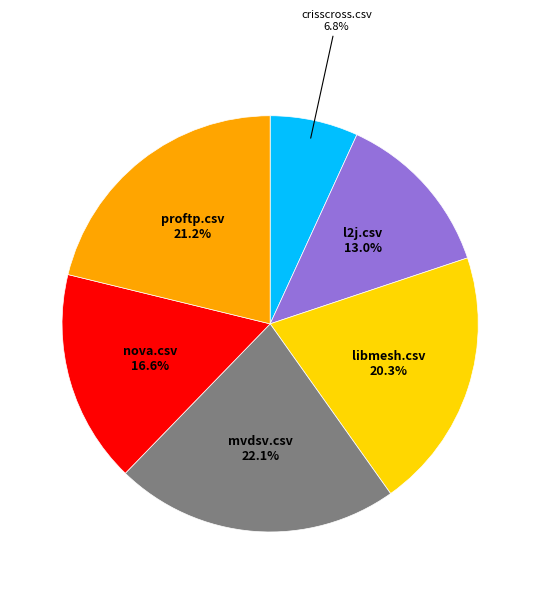

To the nearest percent, what is the average slice percentage?

17%